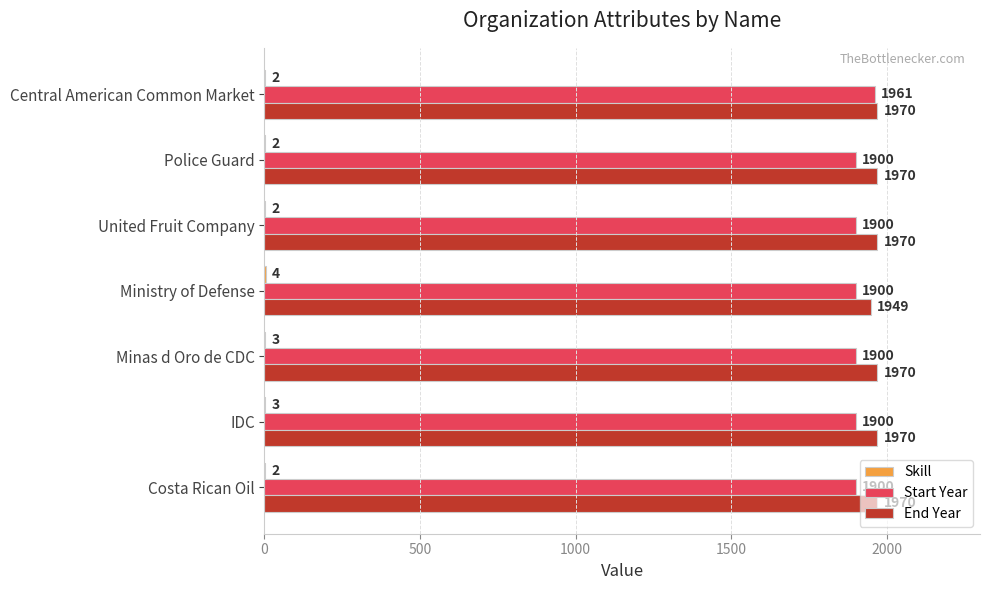

Between Ministry of Defense and Police Guard, which series saw the biggest shift?

End Year